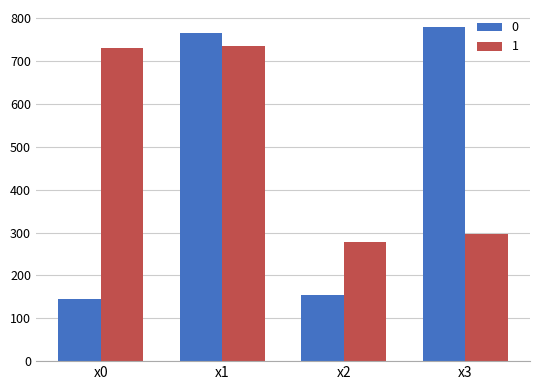

What is the approximate value of 0 at x2?

153.8